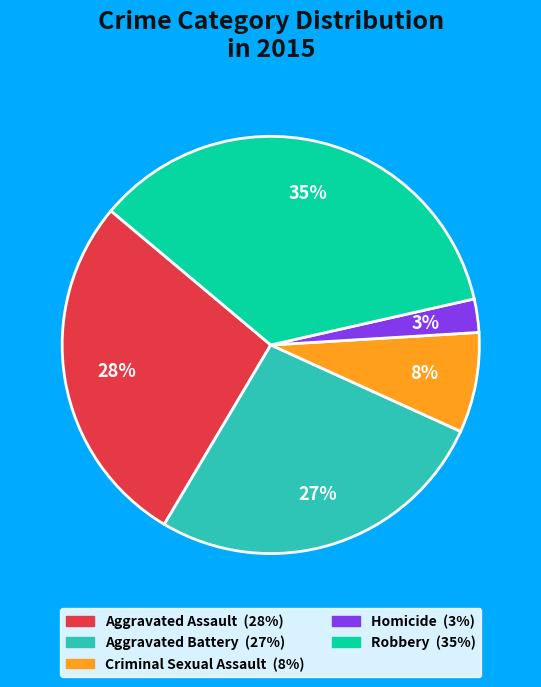

Which slice is the largest?

Robbery